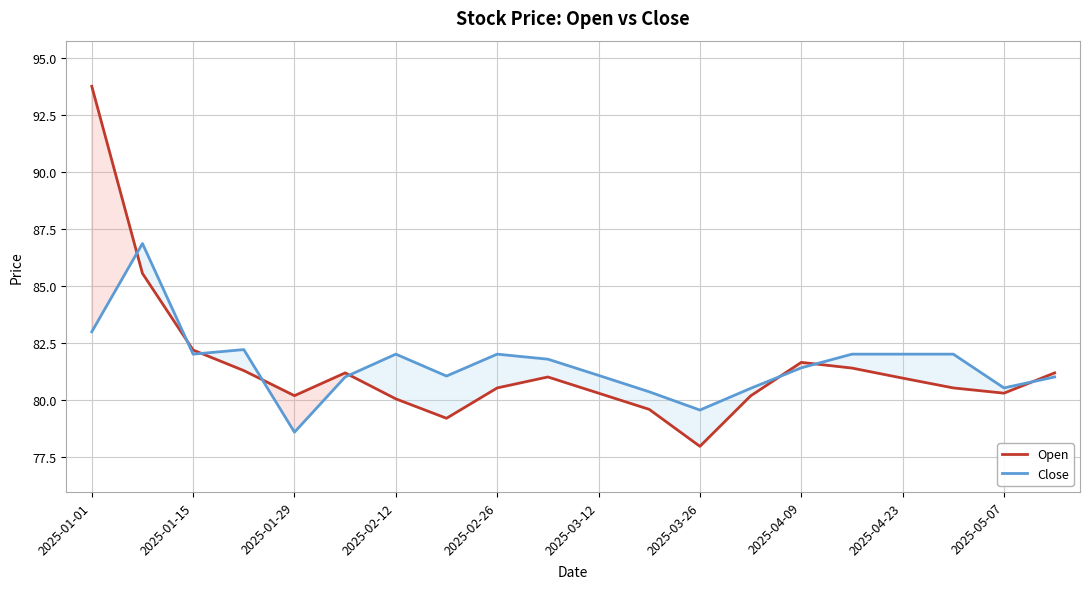

The Close series shows 78.6 at 2025-01-29. True or false?

True